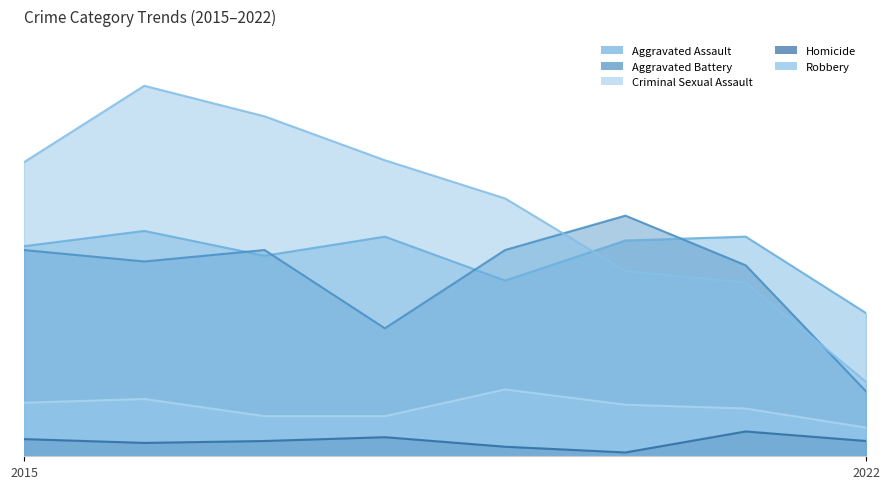

How many interior local peaks does the Aggravated Assault series have?

3